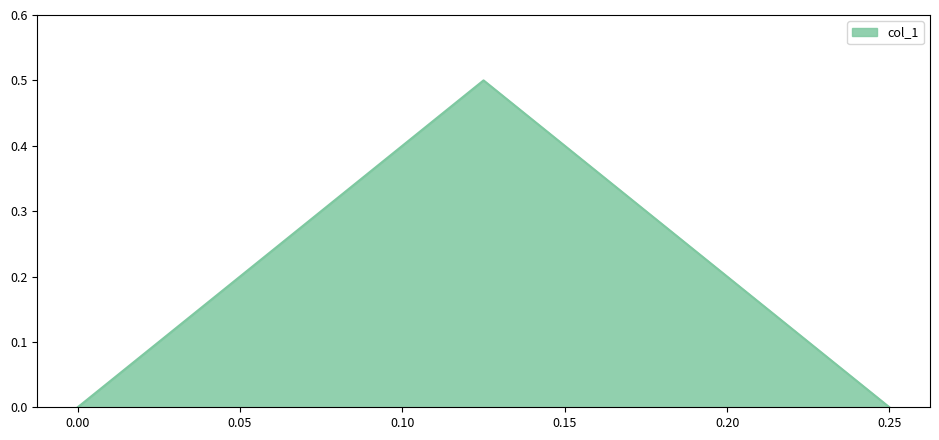

What is the maximum value shown in the chart?

0.5